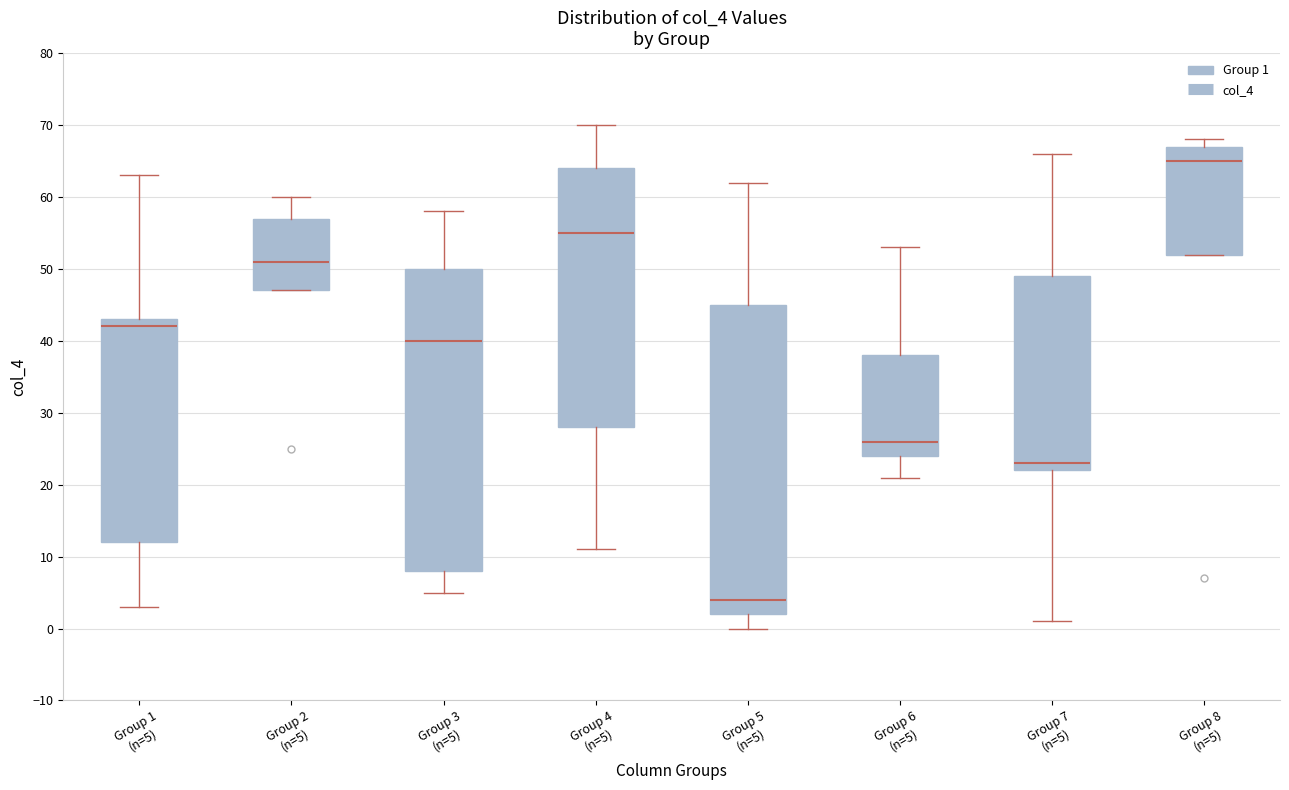

Reading left to right, transcribe this box plot: for each box, give where its median line is, the range the box spans, and where its two whiskers end, as read against the y-axis. The values are not printed on the chart, so give them approximately, as read against the axis.

Group 1 (n=5): median 42, box 12 to 43, whiskers 3 to 63
Group 2 (n=5): median 51, box 47 to 57, whiskers 47 to 60
Group 3 (n=5): median 40, box 8 to 50, whiskers 5 to 58
Group 4 (n=5): median 55, box 28 to 64, whiskers 11 to 70
Group 5 (n=5): median 4, box 2 to 45, whiskers 0 to 62
Group 6 (n=5): median 26, box 24 to 38, whiskers 21 to 53
Group 7 (n=5): median 23, box 22 to 49, whiskers 1 to 66
Group 8 (n=5): median 65, box 52 to 67, whiskers 52 to 68